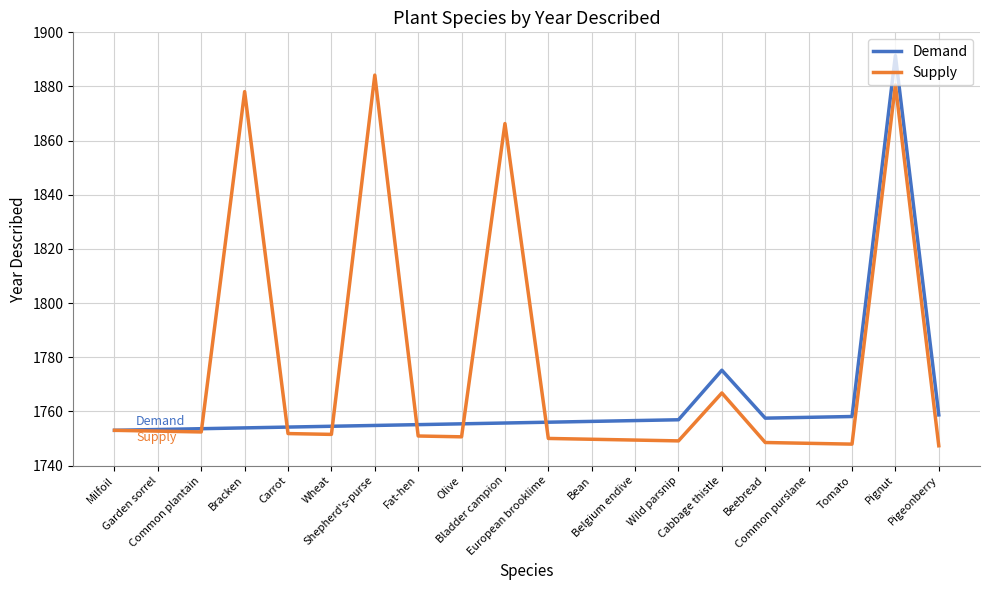

The value of Supply at Wheat is 1751.5. True or false?

True